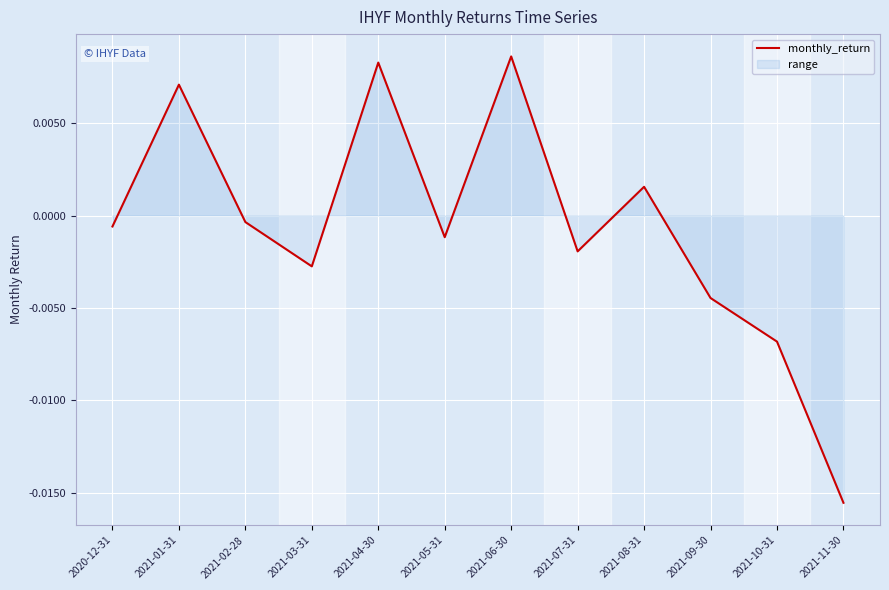

At which label does the data first exceed 0?

2021-01-31